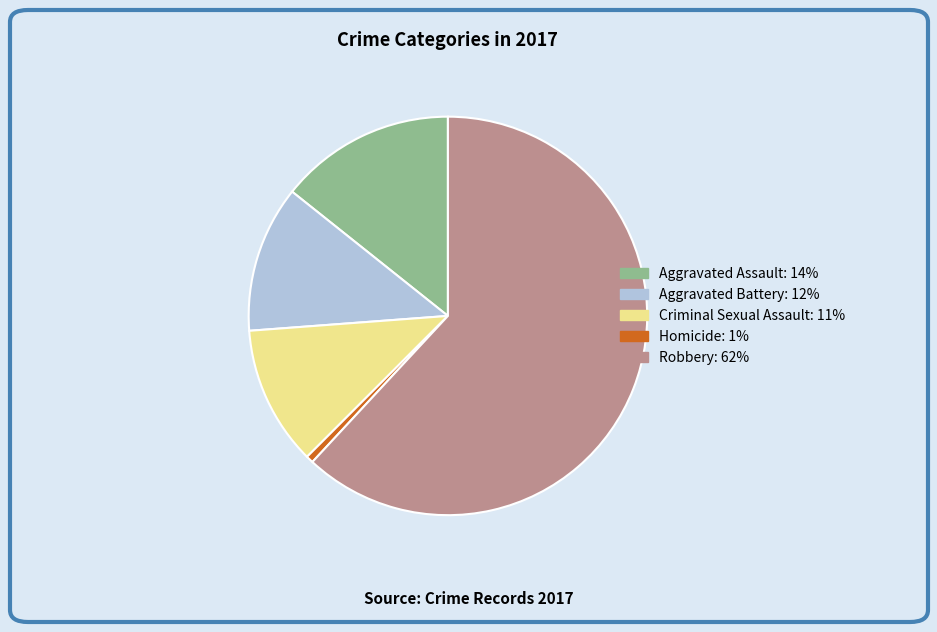

Count the number of slices in the pie.

5